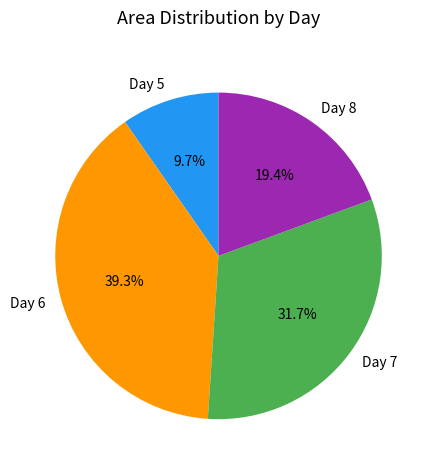

What is the smallest slice in the pie chart?

Day 5